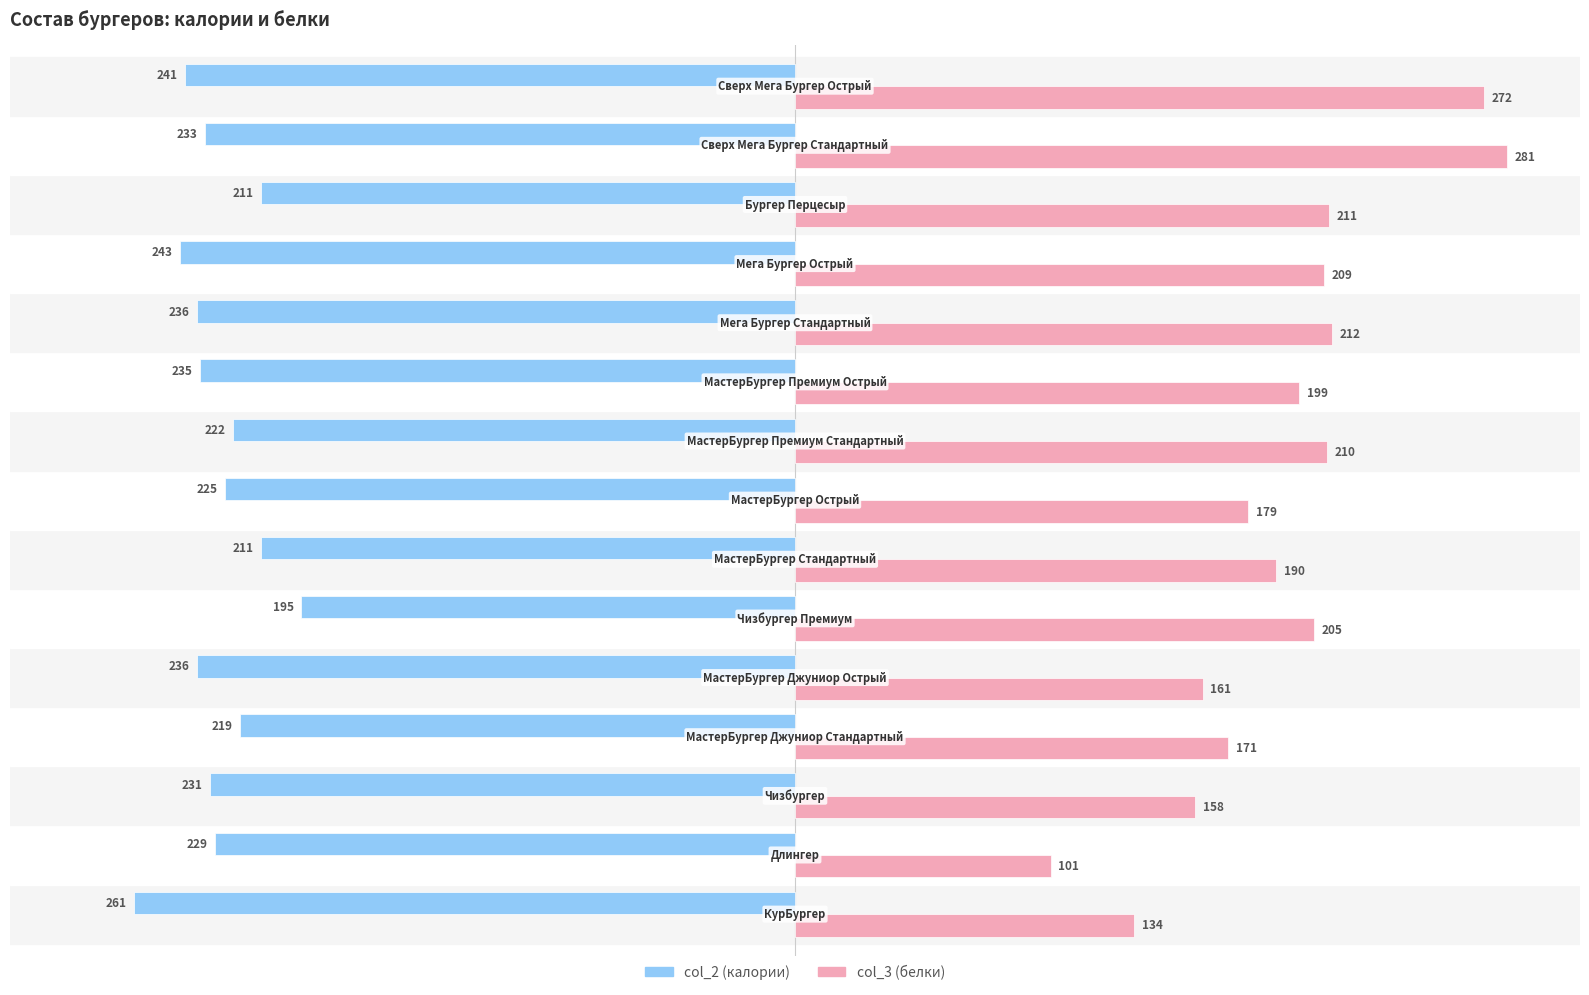

What is the minimum value shown in the chart?

-261